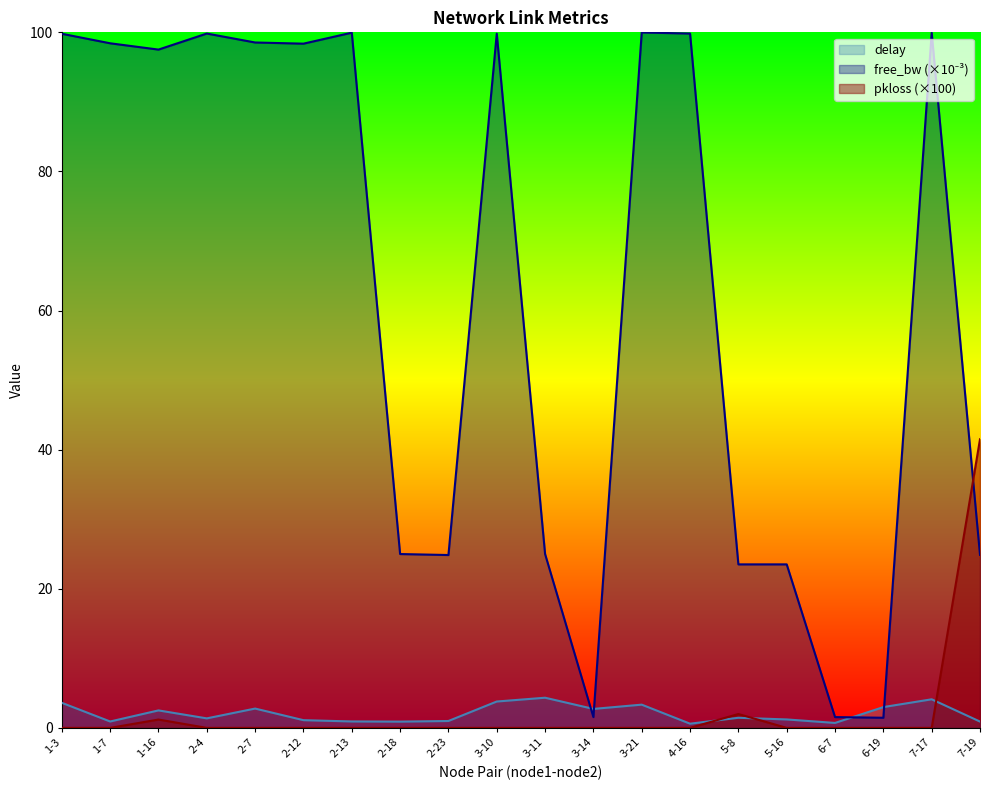

Reading left to right, list all the values displayed in this chart.

delay: 3.6	0.9	2.5	1.4	2.8	1.1	0.9	0.9	1.0	3.8	4.3	2.7	3.3	0.6	1.5	1.2	0.7	3.0	4.1	0.9
free_bw_norm: 99.8	98.4	97.5	99.8	98.5	98.4	100.0	25.0	24.9	99.8	25.0	1.5	100.0	99.8	23.5	23.5	1.5	1.5	99.9	24.9
pkloss: 0.0	0.0	1.2	0.0	0.0	0.0	0.0	0.0	0.0	0.0	0.0	0.0	0.0	0.0	2.0	0.0	0.0	0.0	0.0	41.5